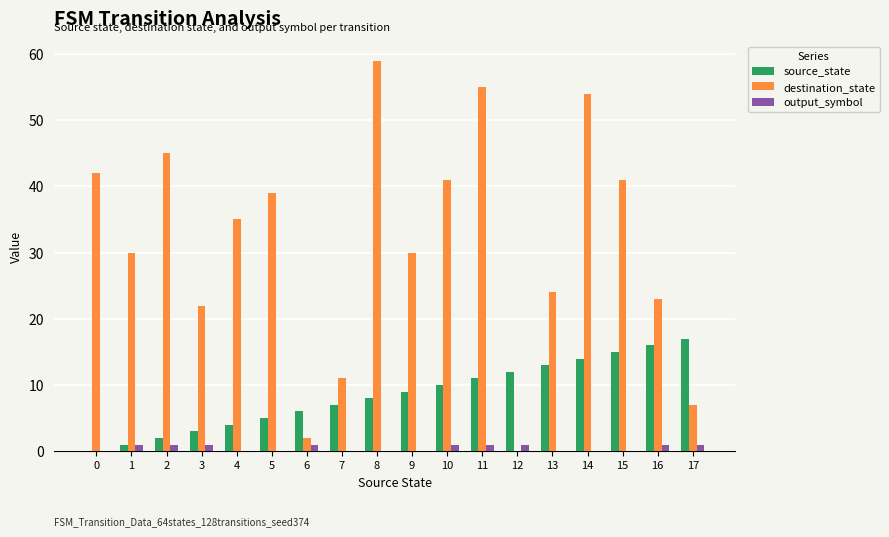

What is the total value across all series at 0?

42